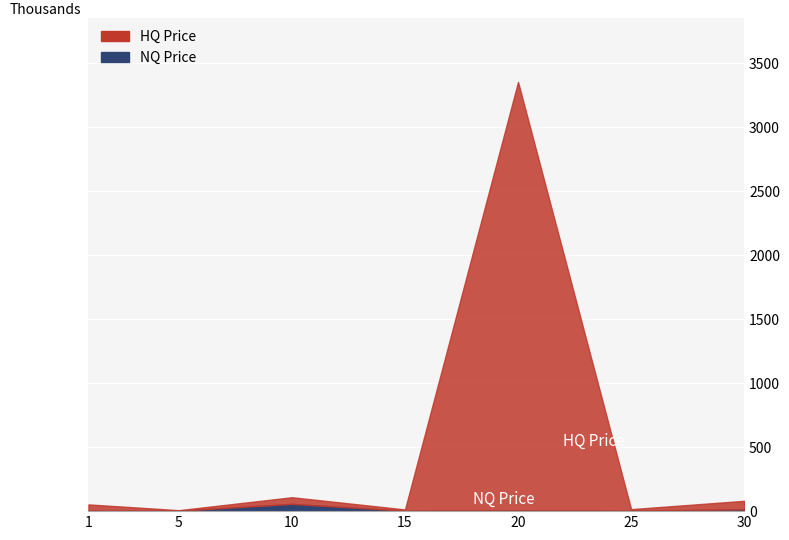

True or false: currentAveragePriceHQ has more than 2 interior local peaks.

False